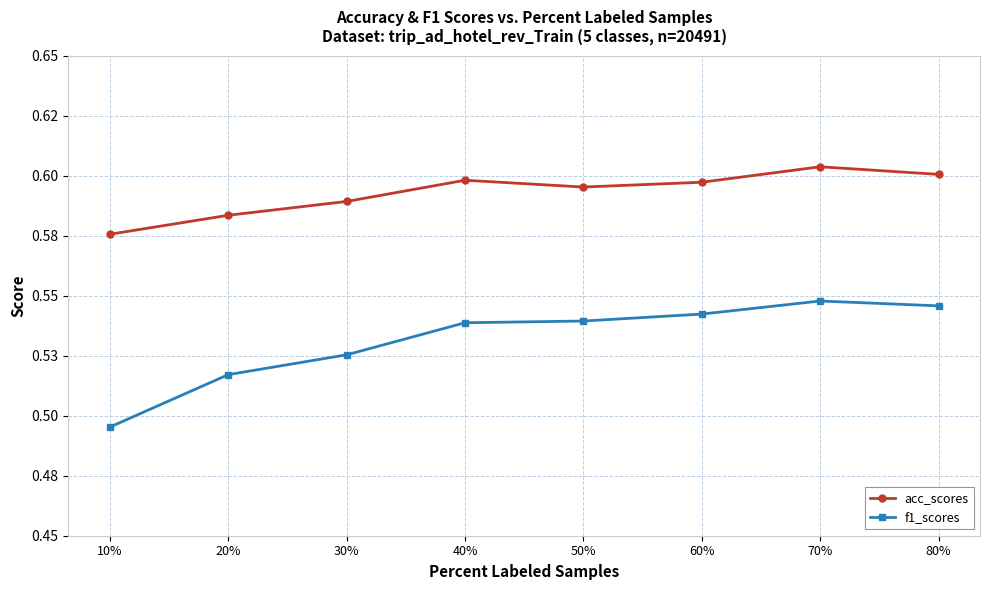

The value of acc_scores at 60% is 0.3. True or false?

False